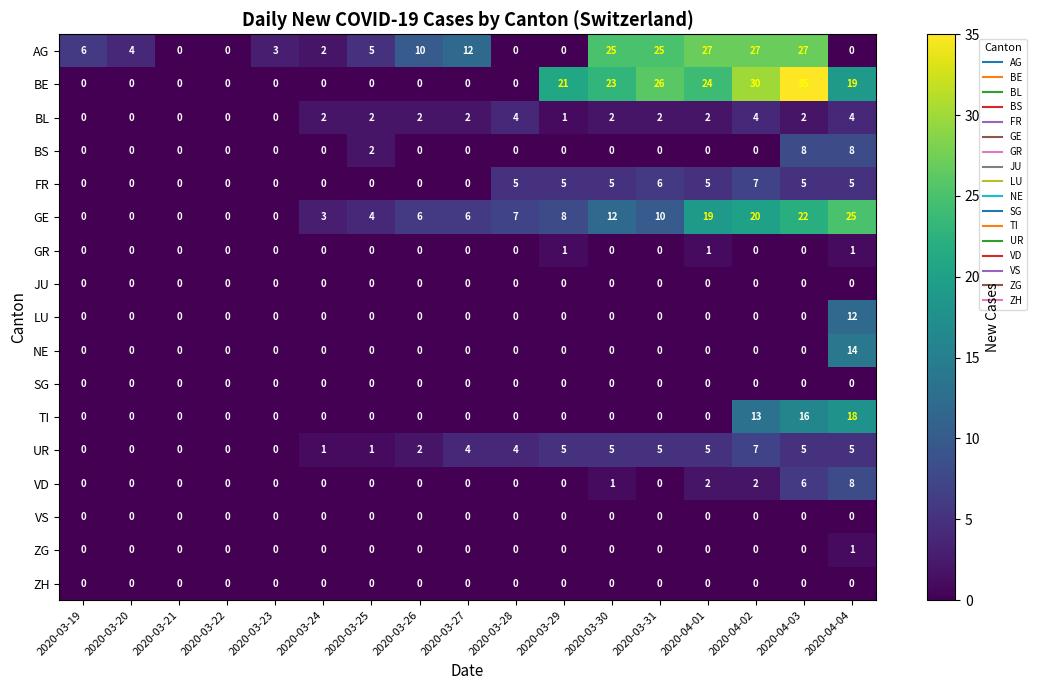

What is the total value across all series at 2020-03-26?

20